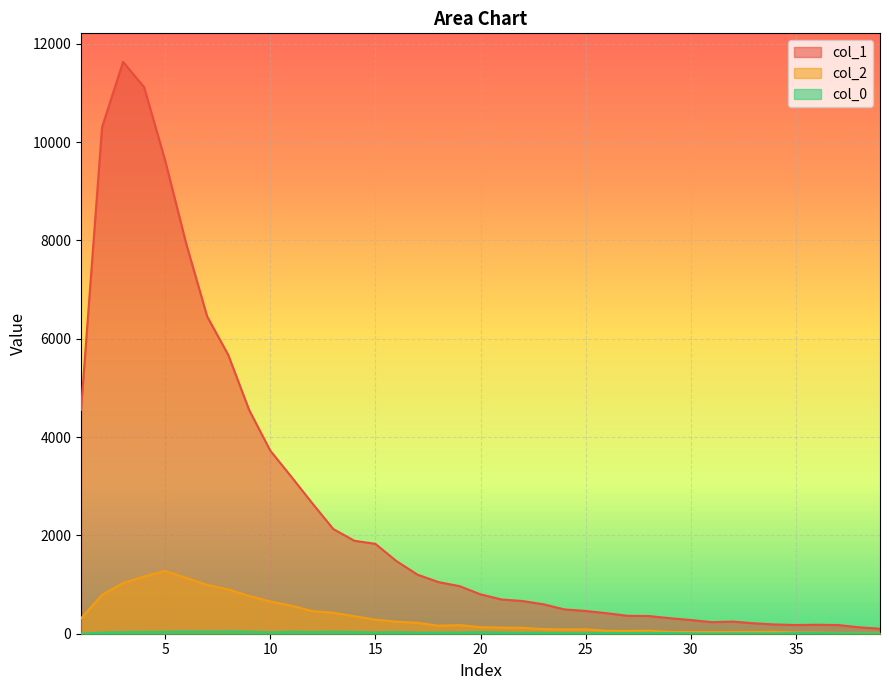

List the labels in order of col_2 value, largest first.

5, 4, 6, 3, 7, 8, 2, 9, 10, 11, 12, 13, 14, 1, 15, 16, 17, 19, 18, 20, 21, 22, 23, 25, 24, 28, 26, 27, 34, 30, 32, 33, 29, 31, 35, 36, 39, 38, 37